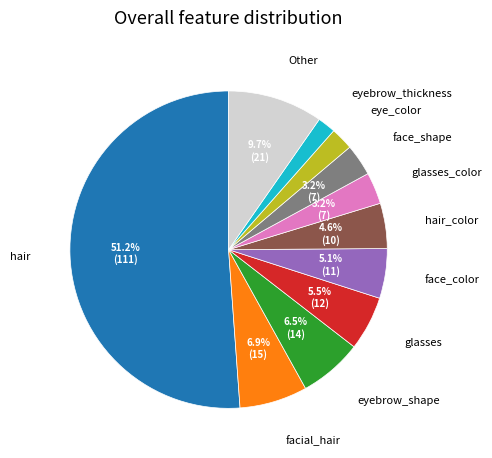

How many slices are in this pie chart?

11